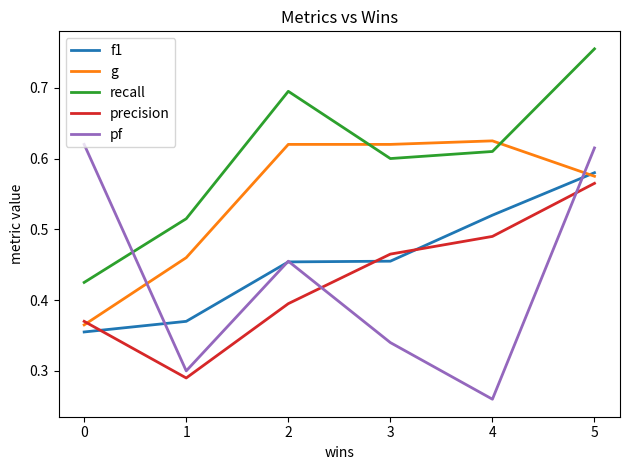

Which label corresponds to the largest value in the chart?

5